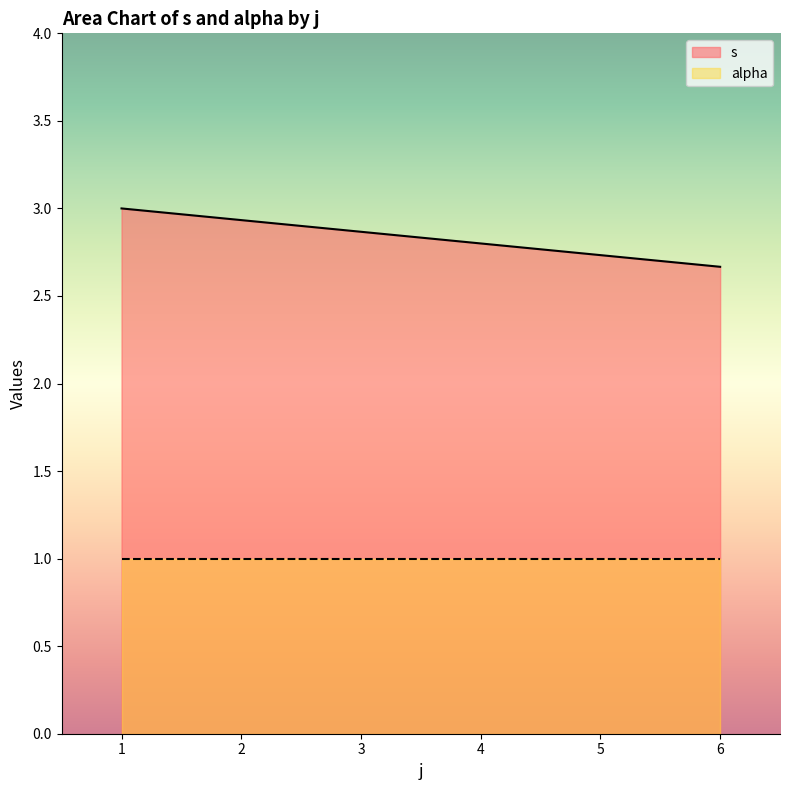

Rank the series by their average value, from lowest to highest.

alpha, s